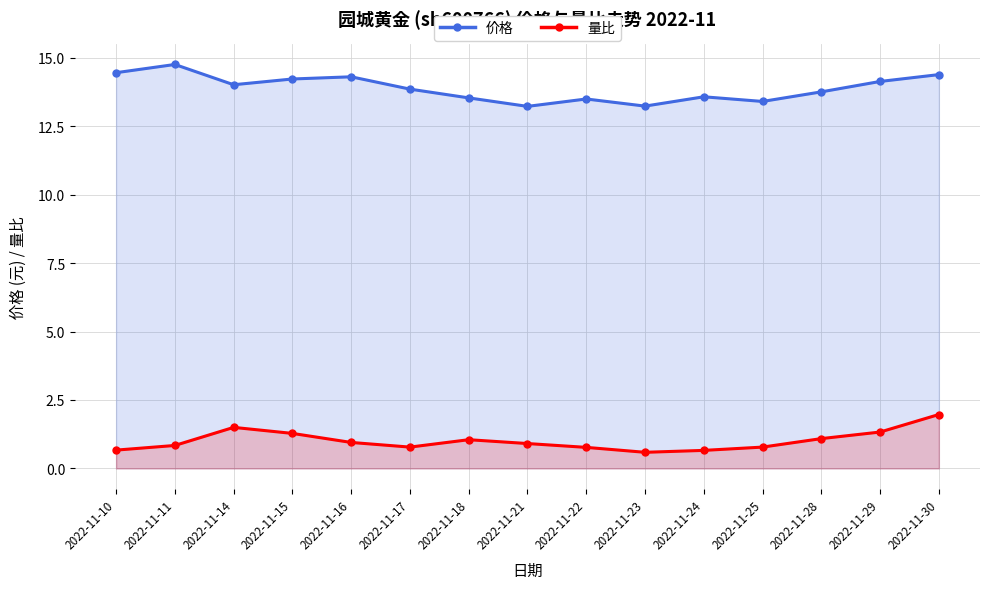

What is the smallest value displayed?

0.6